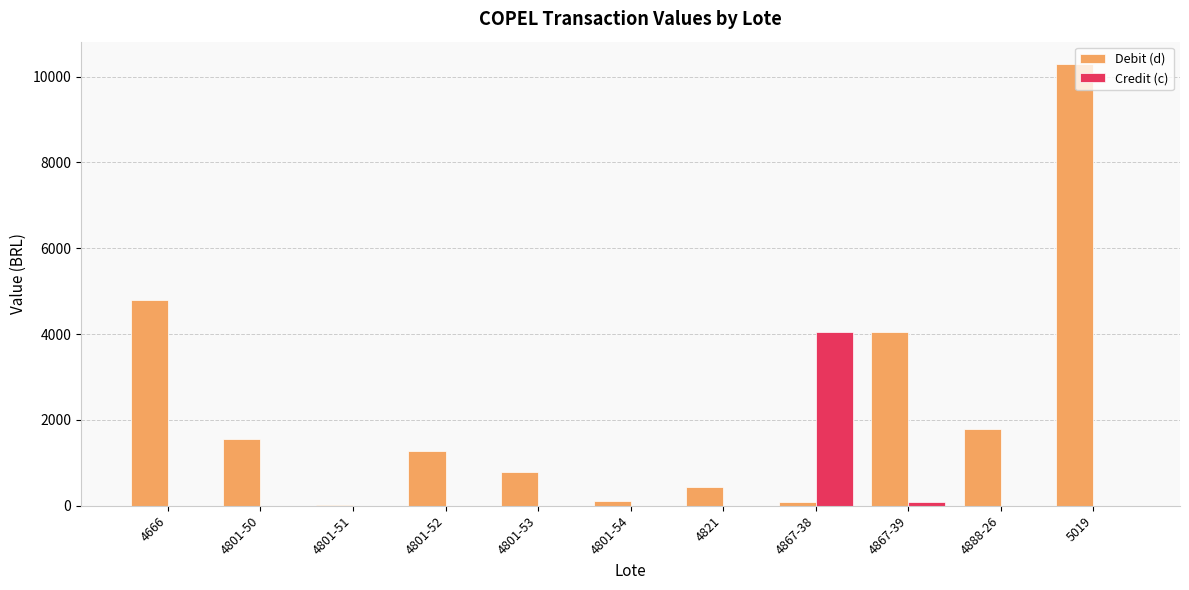

What is the total value across all series at 4666?

4795.8